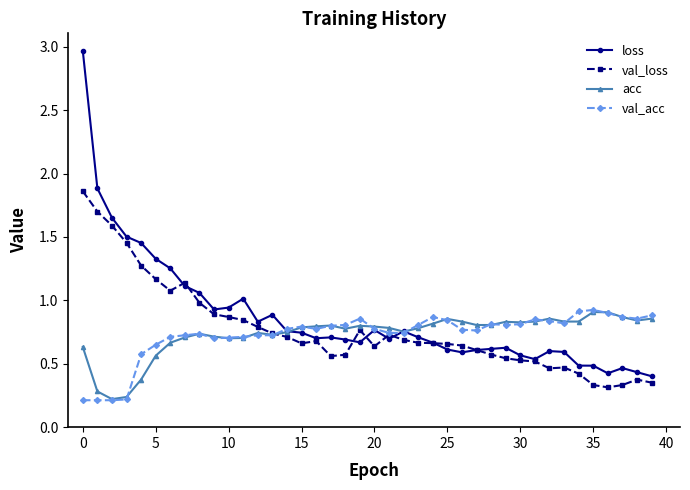

Which series has the widest spread of values?

loss